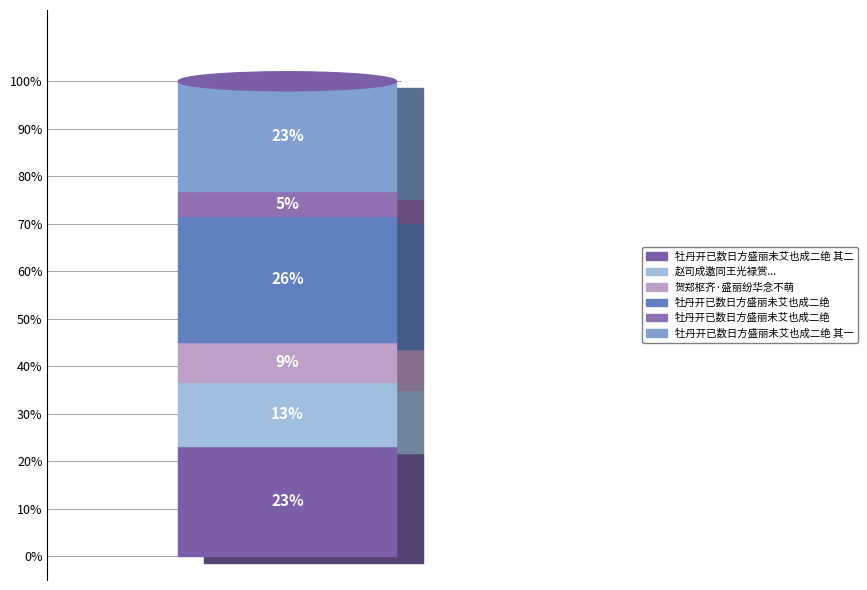

Is it true that 赵司成邀同王光禄赏王贡士园芍药前是已醉牡丹下矣芍药尤盛丽可爱赋此与之 is 13% of the pie?

True